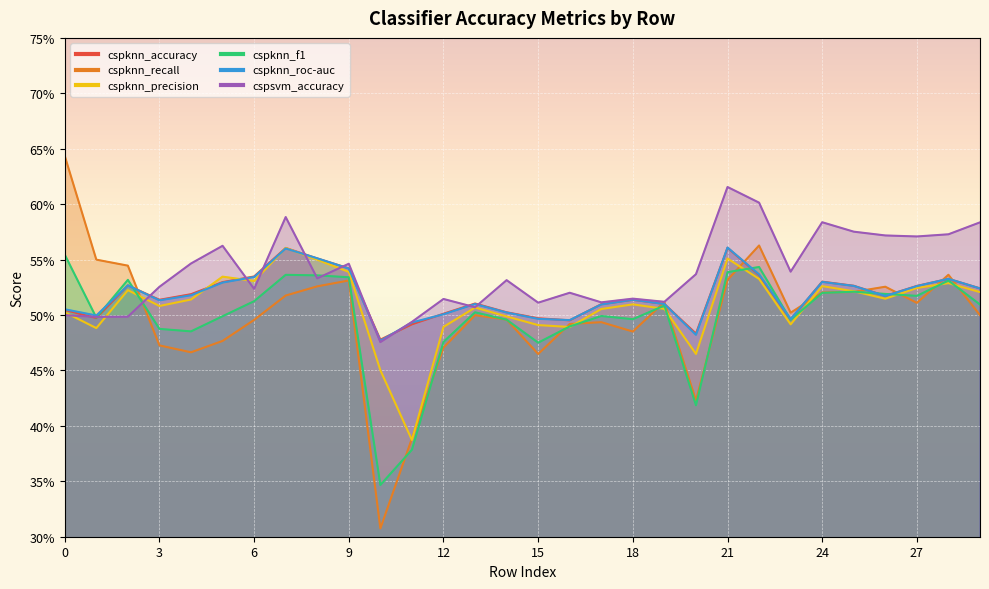

How many times do cspsvm_accuracy and cspknn_accuracy cross each other?

11